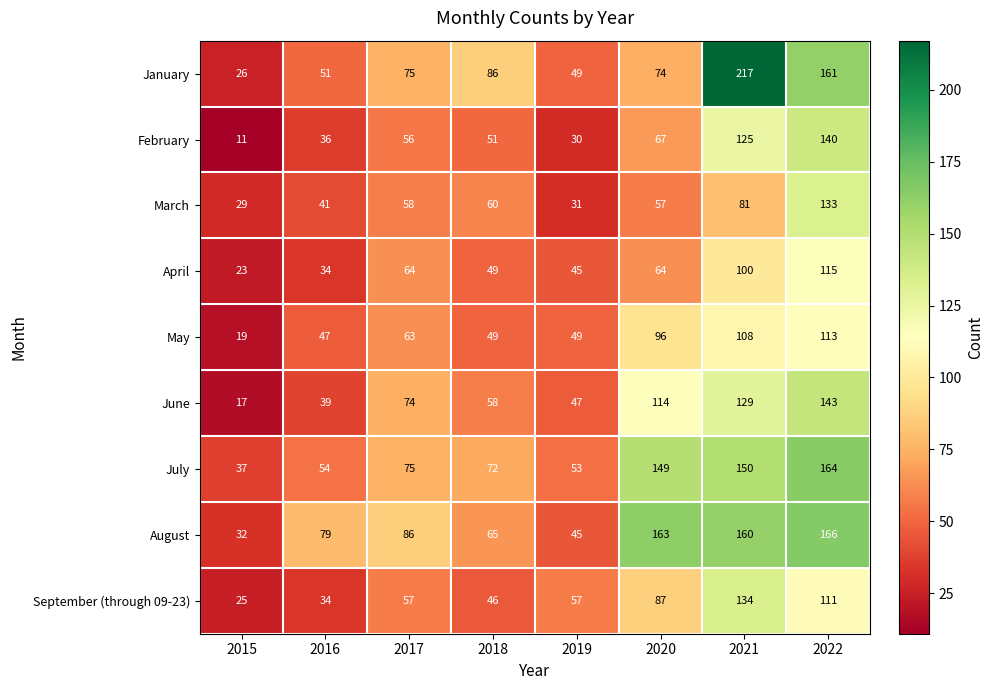

Which category has the highest value in the June series?

2022